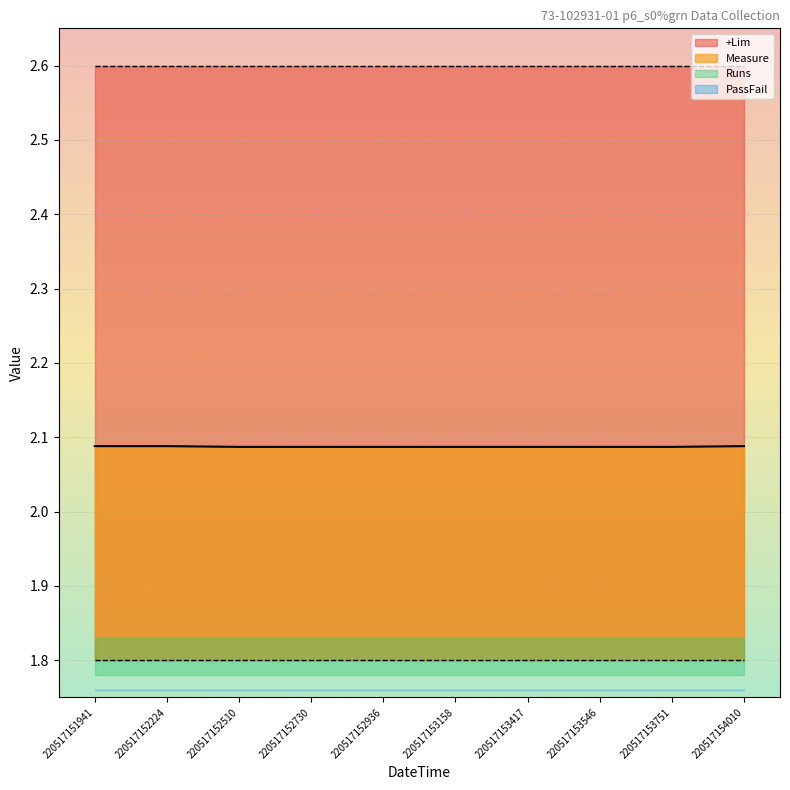

Which has a higher value, 220517153417 or 220517151941?

220517151941